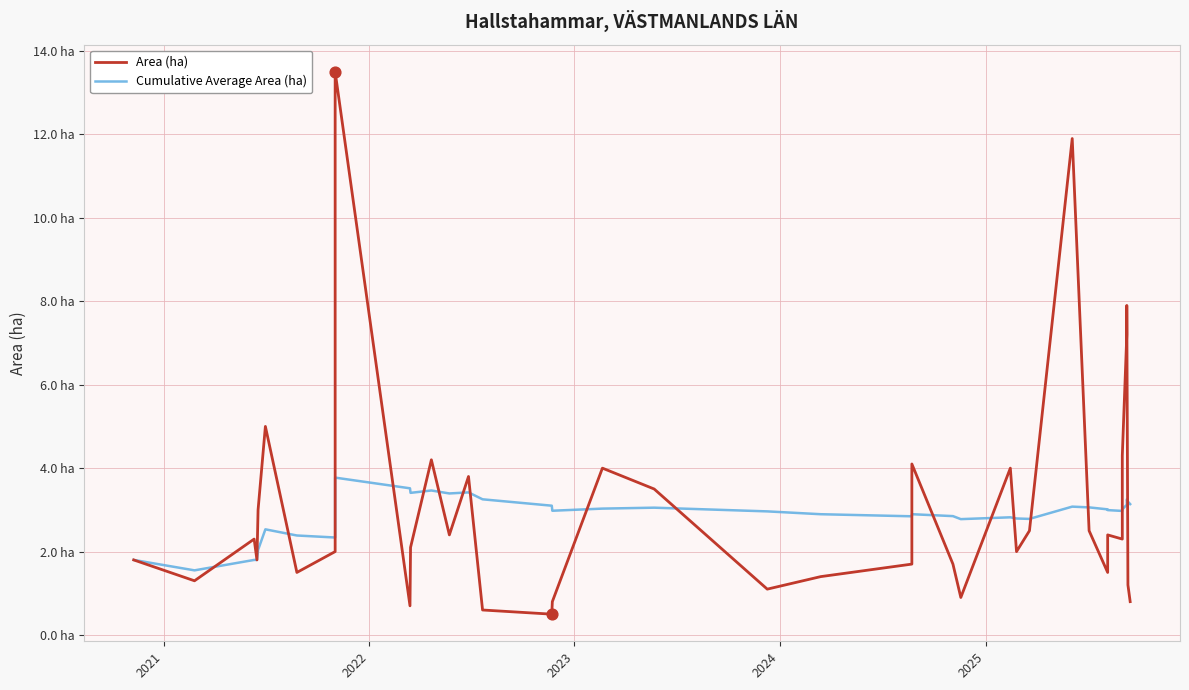

What are all the series names shown in the legend?

Area (ha), Cumulative Average Area (ha)